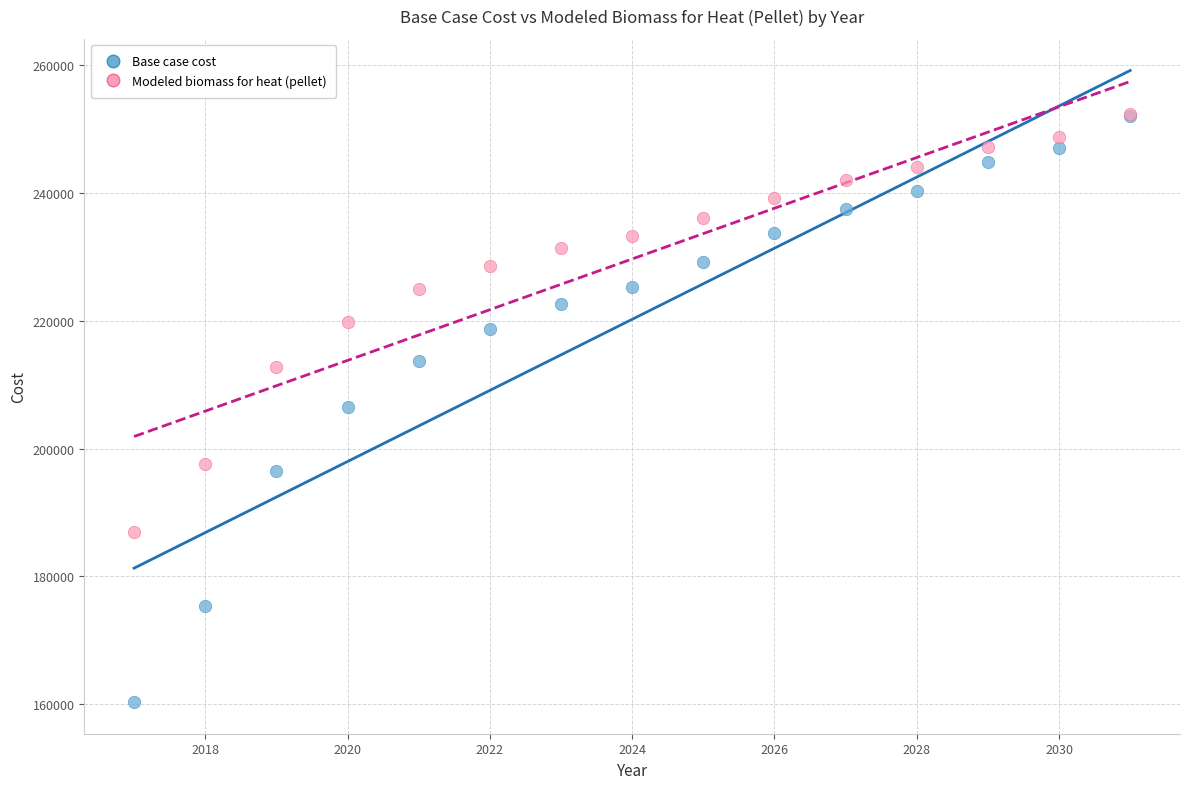

What are all the series names shown in the legend?

Base case cost, Modeled biomass for heat (pellet)